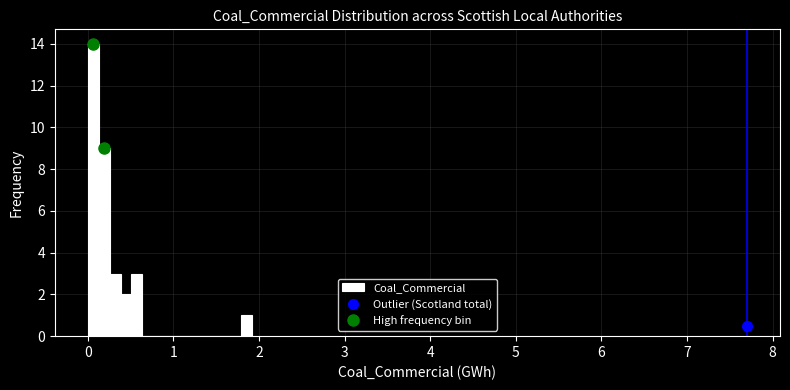

Around what value on the x-axis is the tallest bar? Give the approximate position of its centre, as read against the axis.

0.1